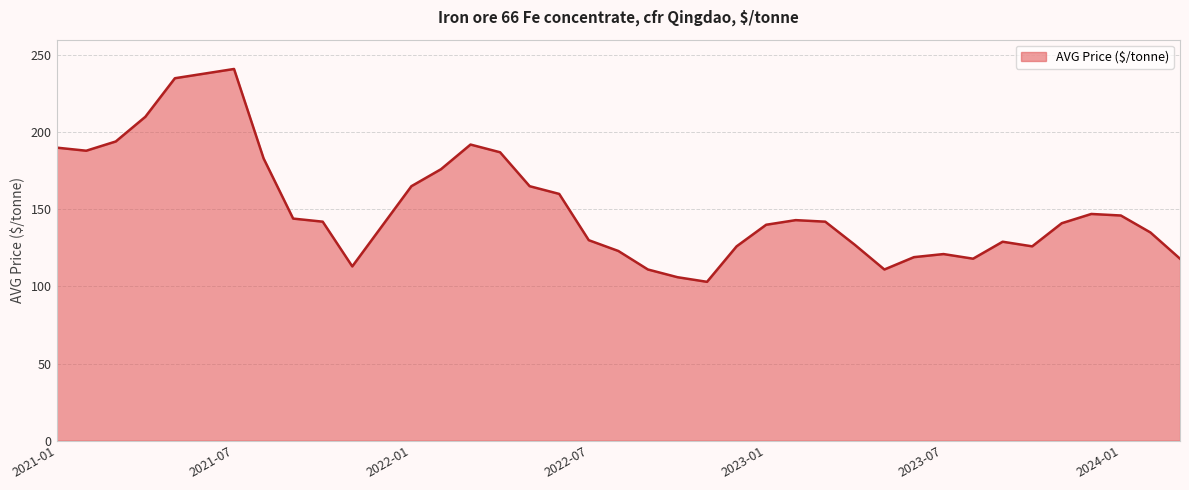

Does the chart display data point markers on the line(s)?

No